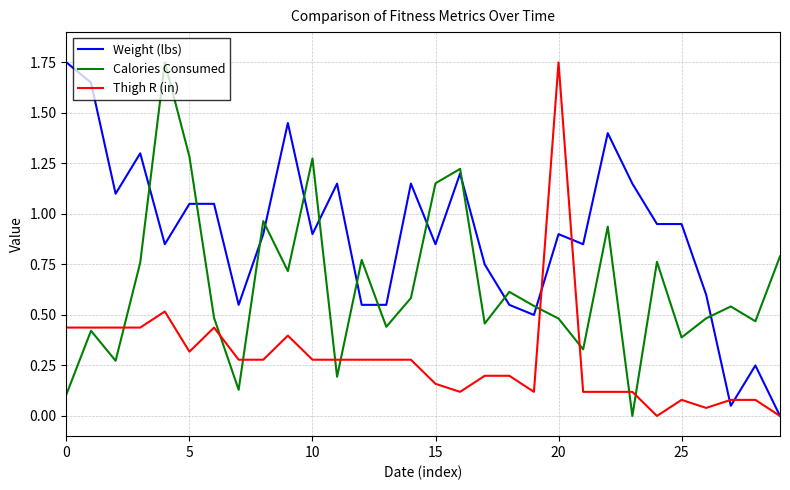

Rank the series by their average value, from lowest to highest.

Thigh R (in), Calories Consumed, Weight (lbs)